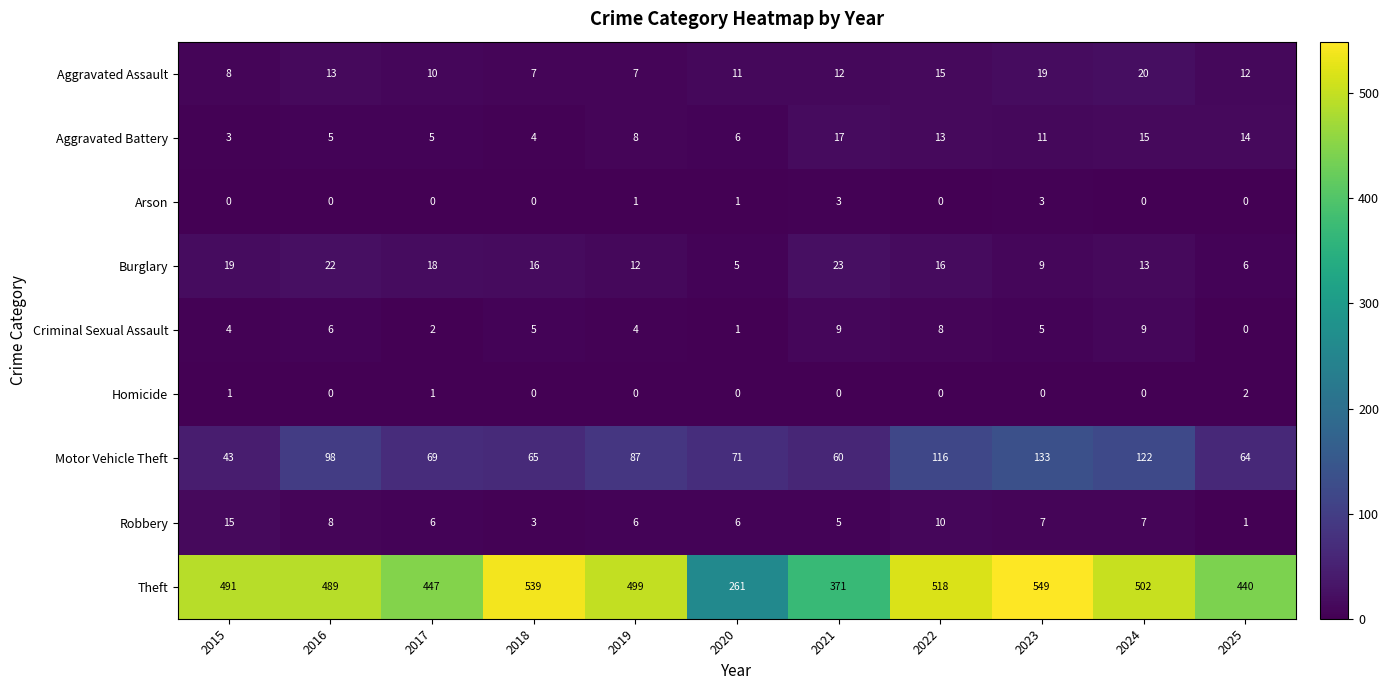

List the series in order of their peak value, lowest first.

Homicide, Arson, Criminal Sexual Assault, Robbery, Aggravated Battery, Aggravated Assault, Burglary, Motor Vehicle Theft, Theft